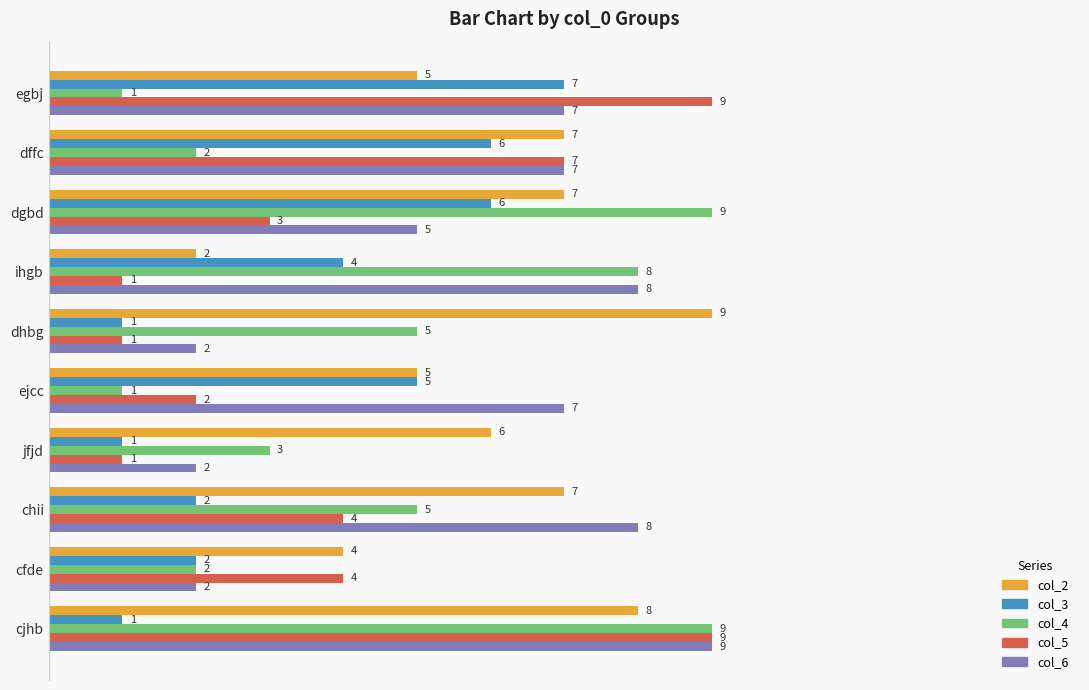

True or false: col_6 has a value of 7 at egbj.

True